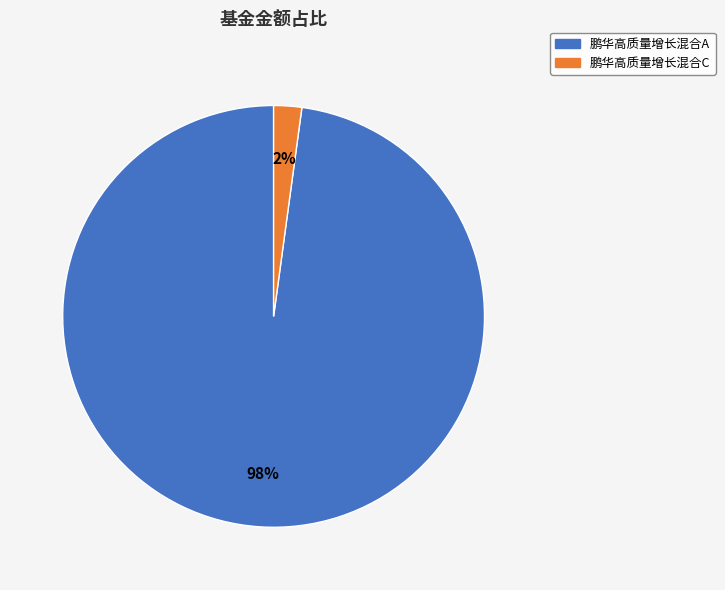

To the nearest percent, what is the average slice percentage?

50%